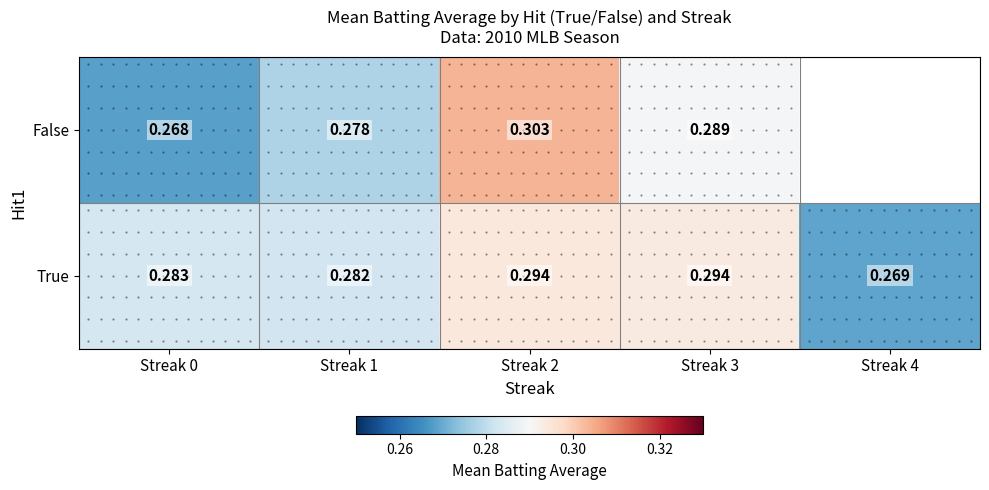

What is the average value of the True series?

0.3